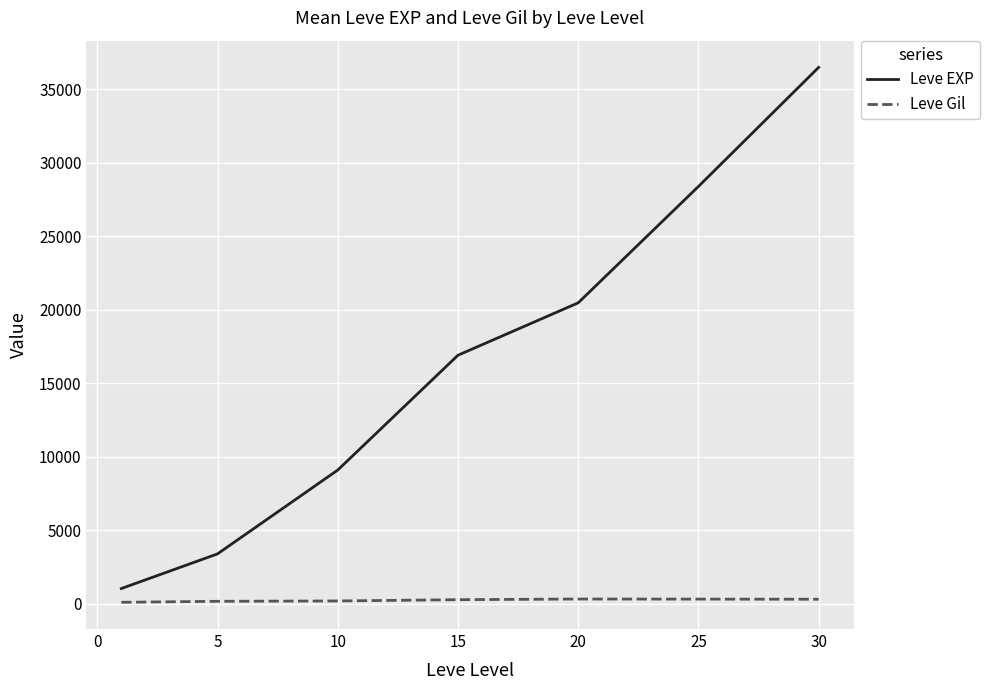

Which series has the largest total across all categories?

Leve EXP